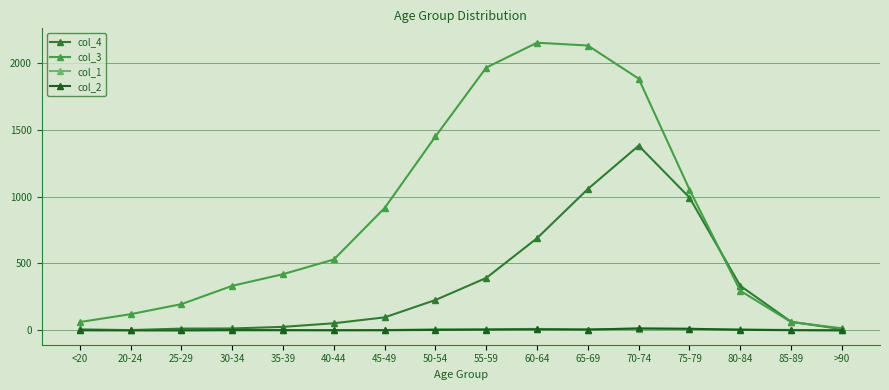

What is the label of the 10th point from the left?

60-64